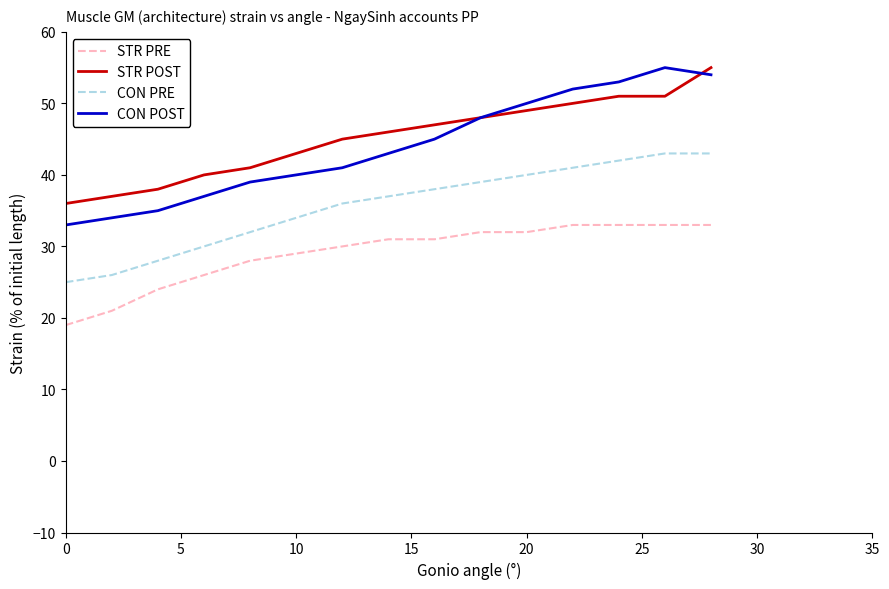

What is the greatest value displayed?

55